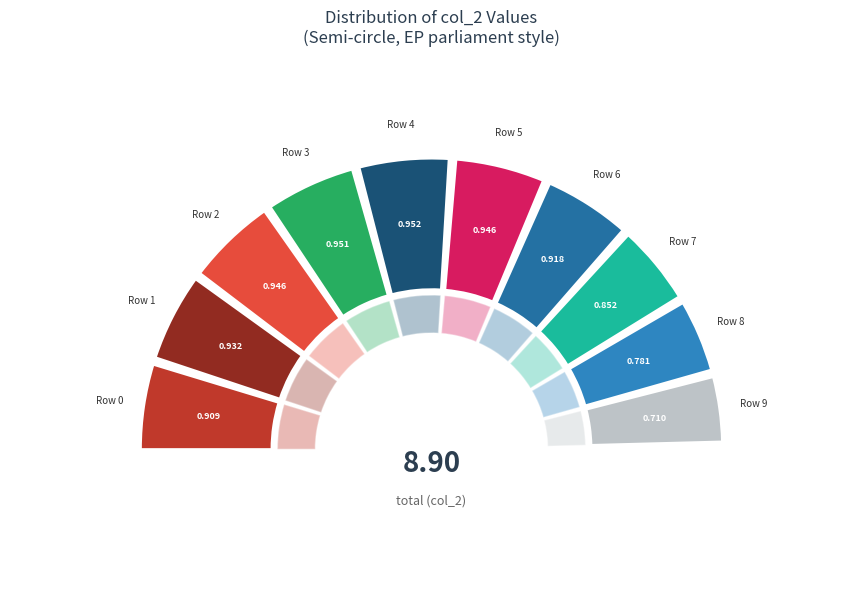

Does Row 4 account for over 50% of the chart?

No